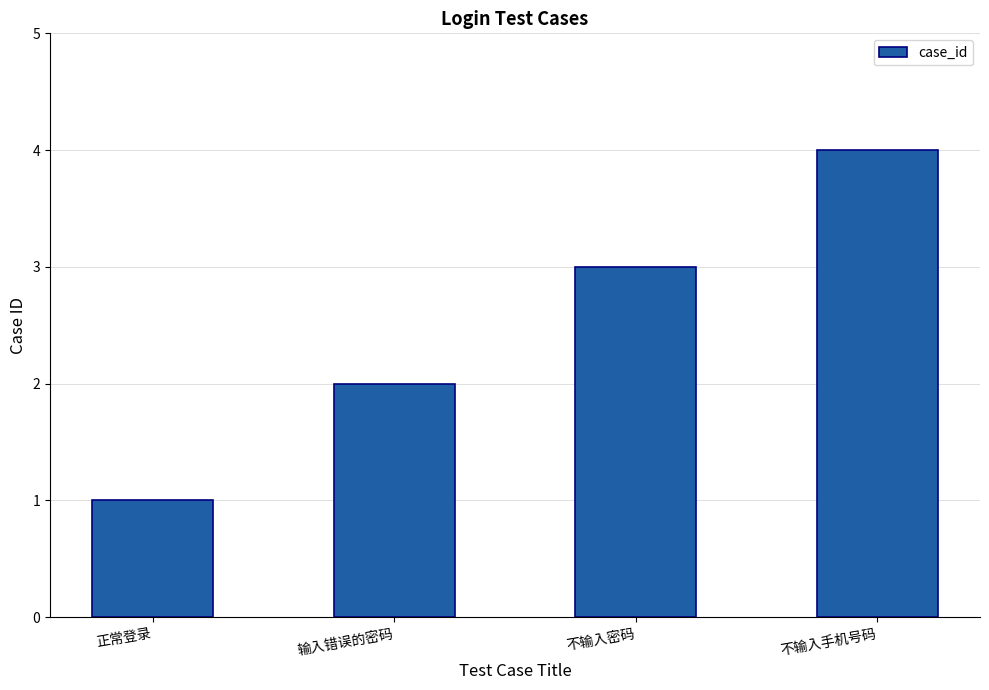

The chart shows a value of 6 at 不输入手机号码. True or false?

False